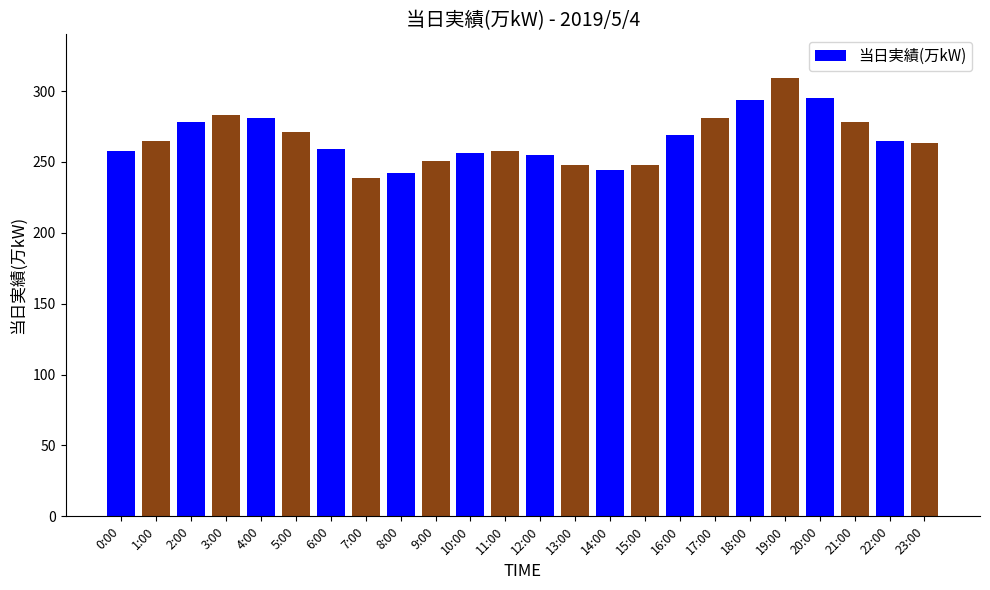

The chart shows a value of 399 at 17:00. True or false?

False